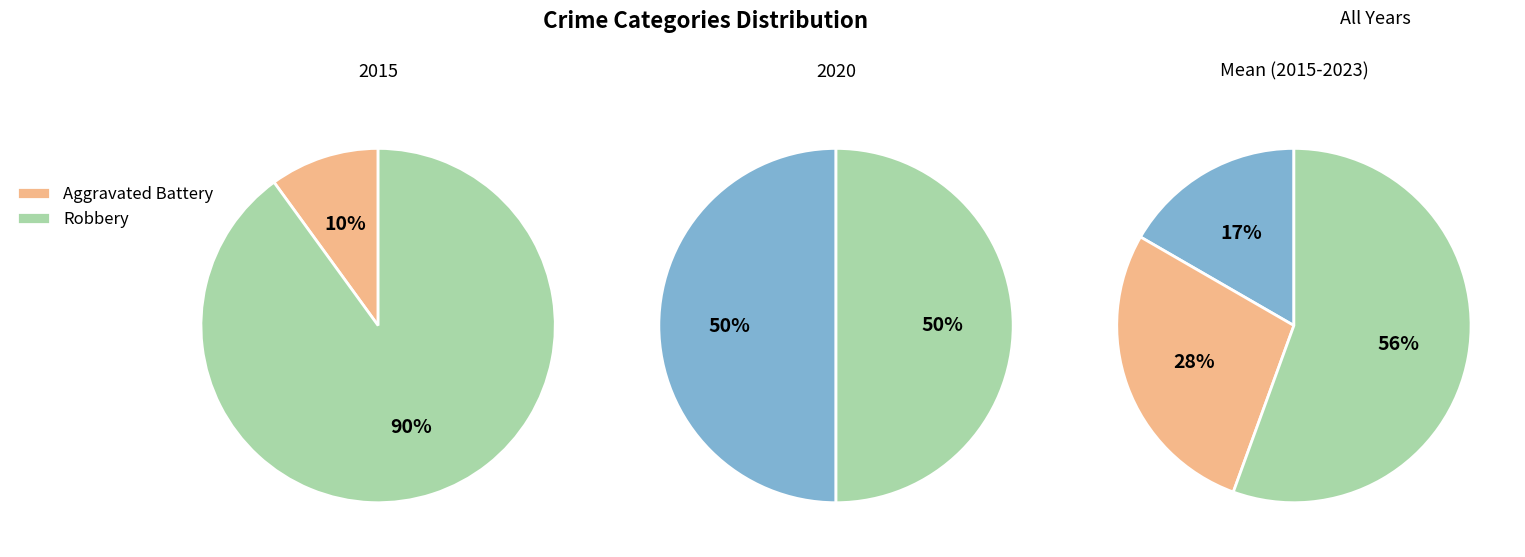

How many segments does this pie chart have?

3